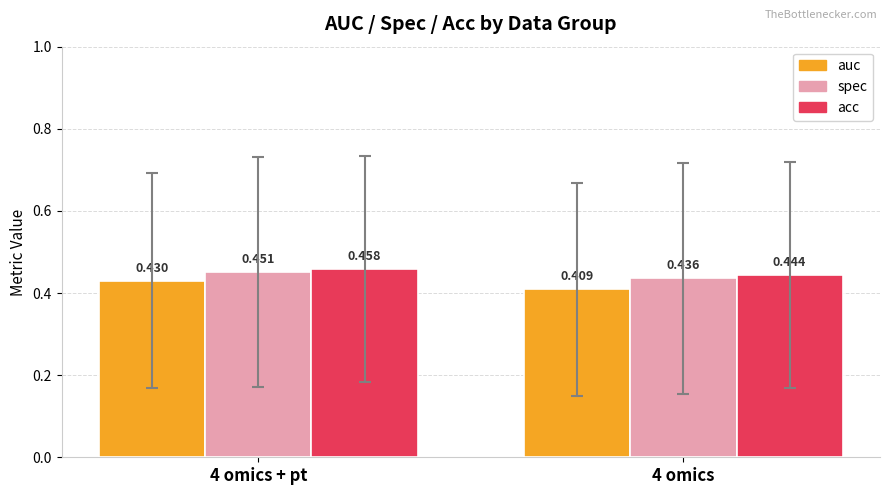

List the series in order of their peak value, lowest first.

auc, spec, acc